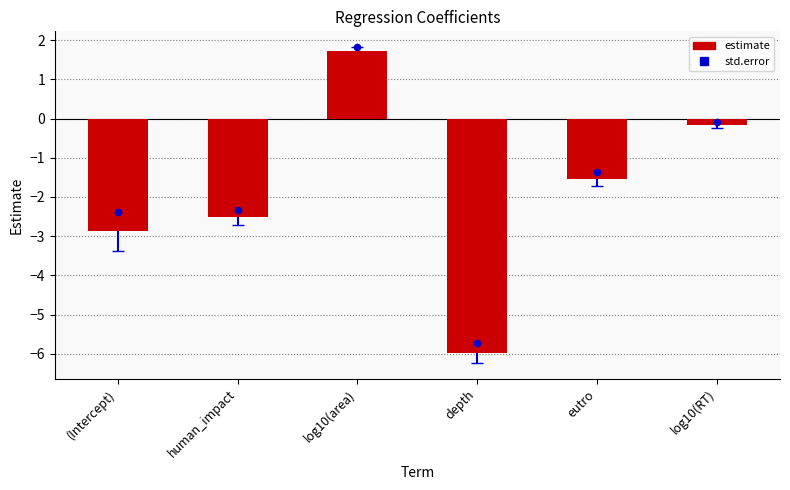

Between eutro and human_impact, which is larger?

eutro